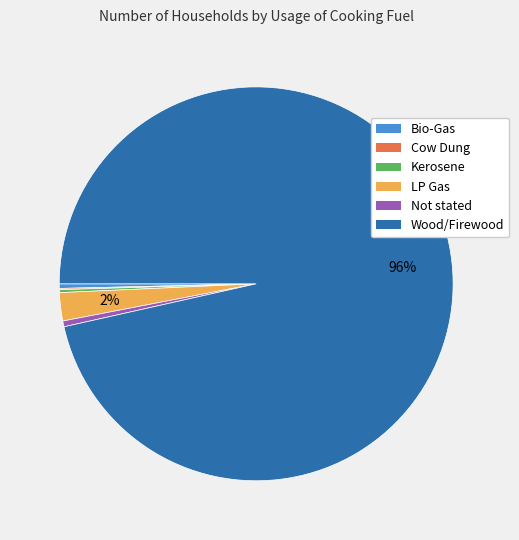

To the nearest percent, what is the average slice percentage?

17%